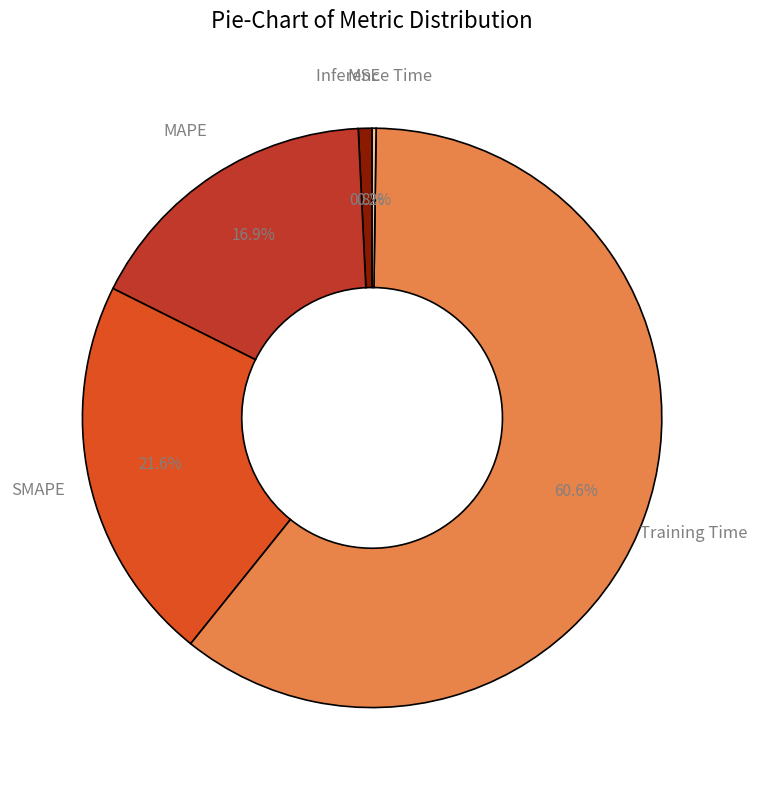

The MSE slice represents 10% of the pie. True or false?

False